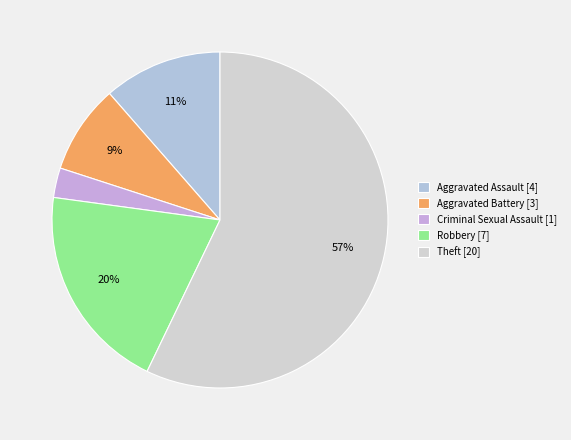

How many slices are in this pie chart?

5